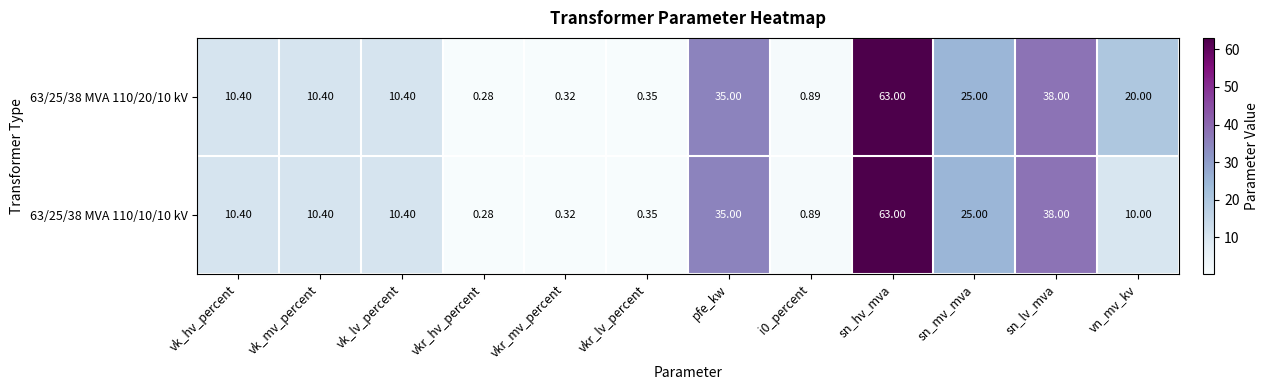

At which label does 63/25/38 MVA 110/10/10 kV reach its peak?

sn_hv_mva